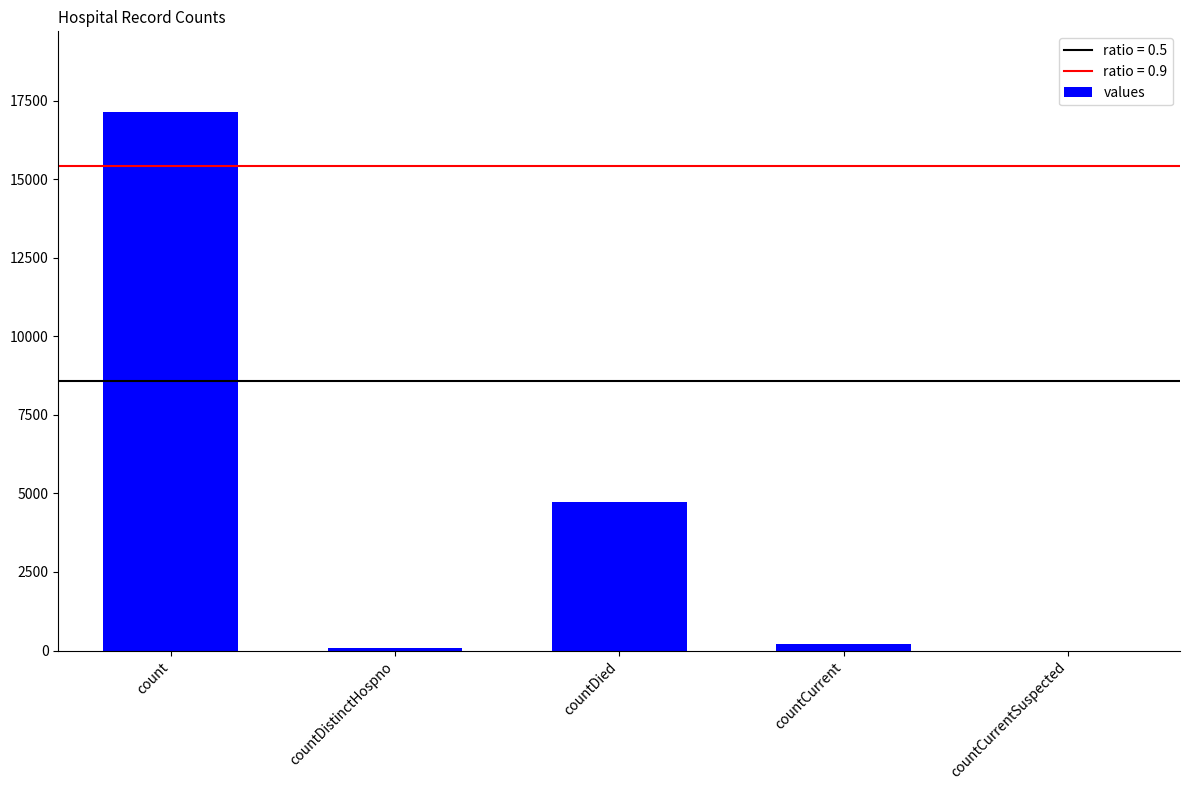

What is the difference between the values at countDied and countDistinctHospno?

4657